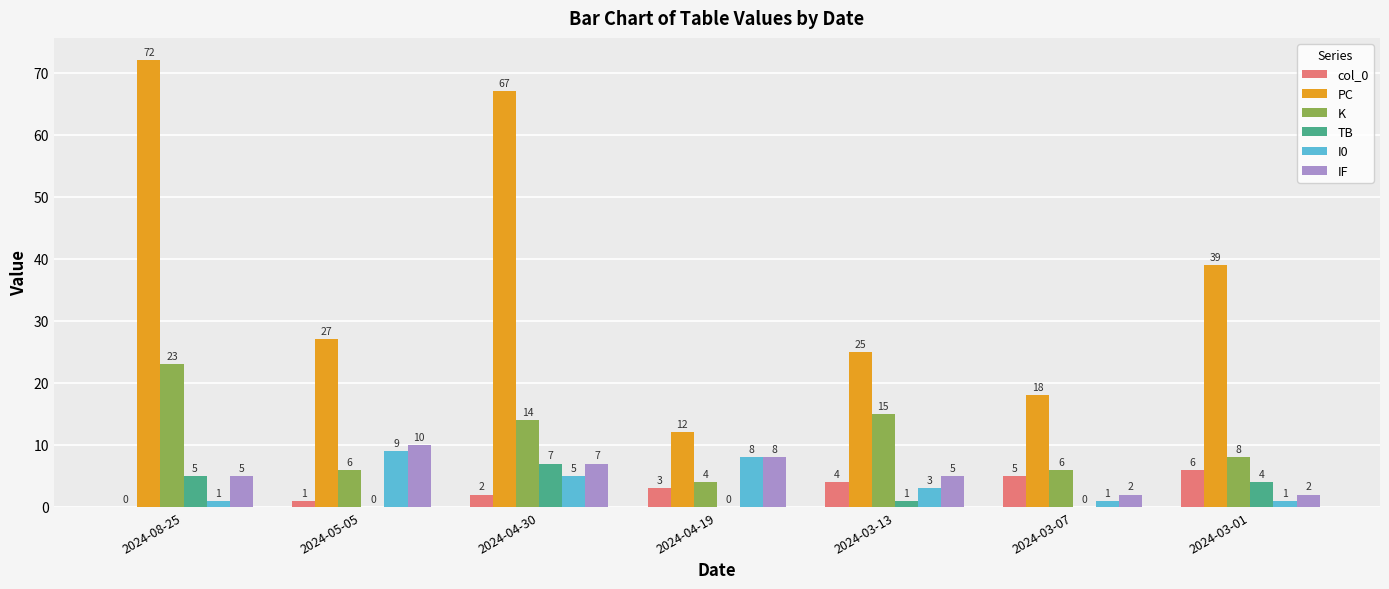

What is the average value of the I0 series?

4